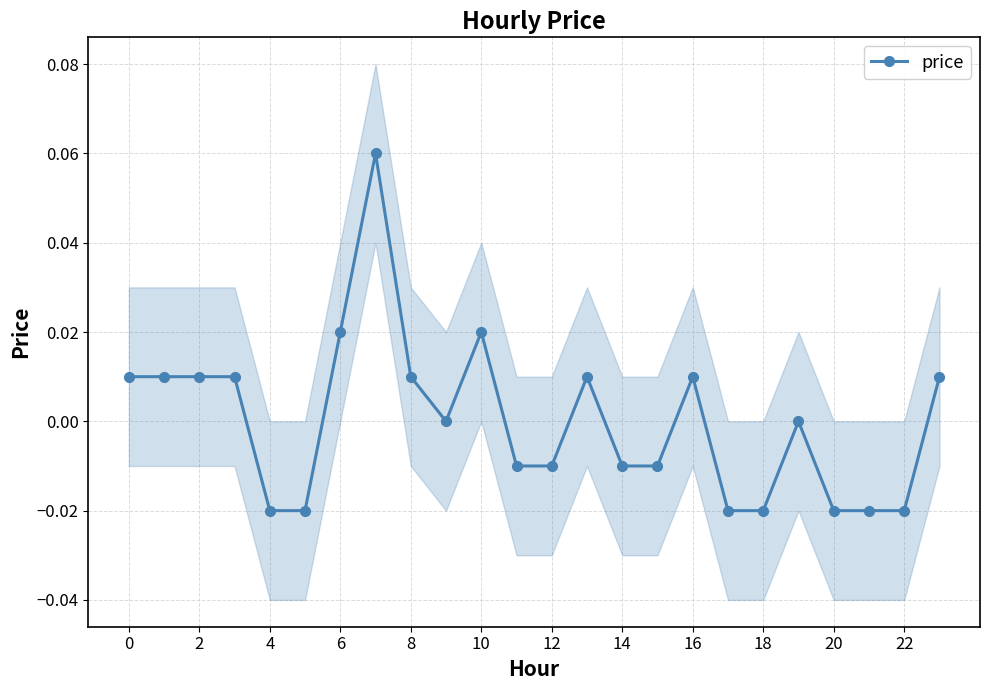

What is the label of the 20th point from the left?

19